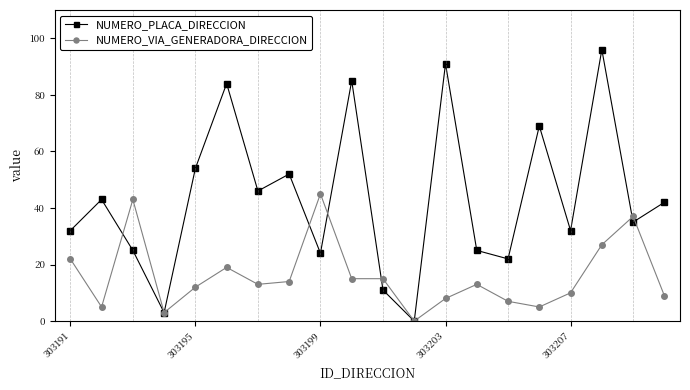

Which series has the largest total across all categories?

NUMERO_PLACA_DIRECCION